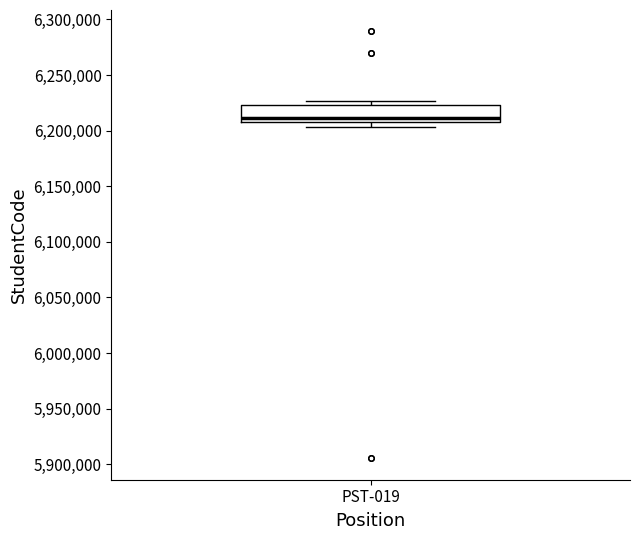

Read this box plot against the y-axis: the position of the median line, the range covered by the box, and the ends of both whiskers. The values are not printed on the chart, so give them approximately, as read against the axis.

median 6210000 (just above the box's lower edge), box 6210000 to 6225000, whiskers 6205000 to 6225000 (just above the box's upper edge)